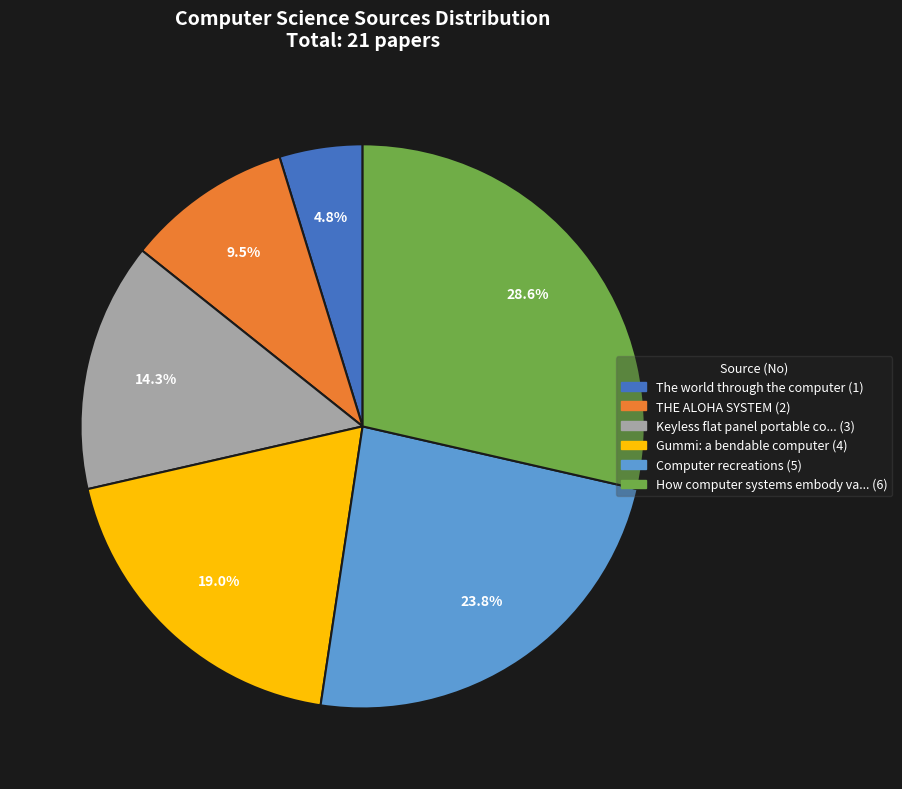

Is there a majority slice in this chart?

No